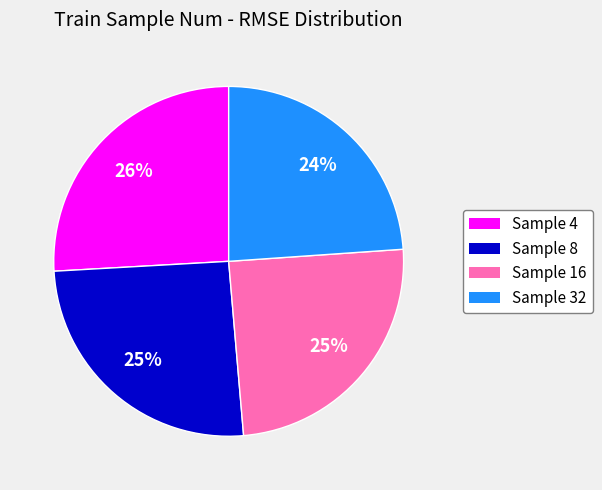

Do Sample 32 and Sample 16 together represent more than half of the pie?

No